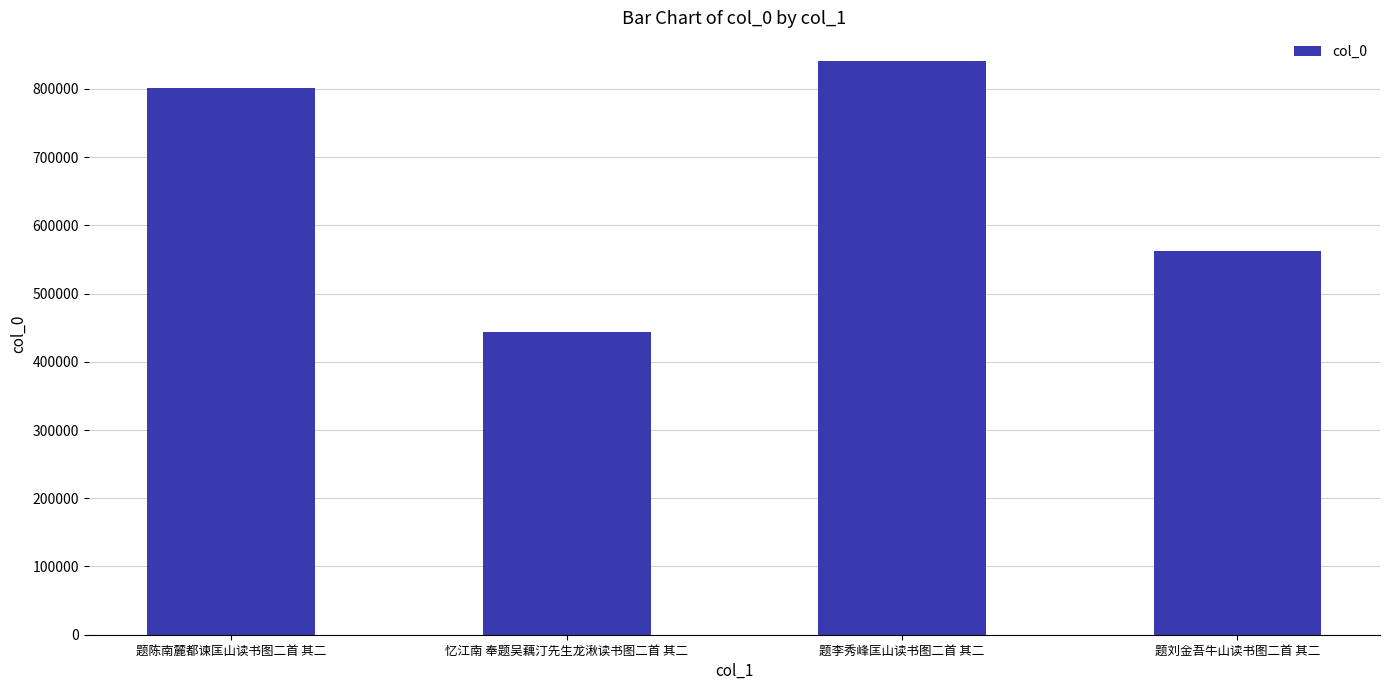

What is the approximate value at 题刘金吾牛山读书图二首 其二?

562989